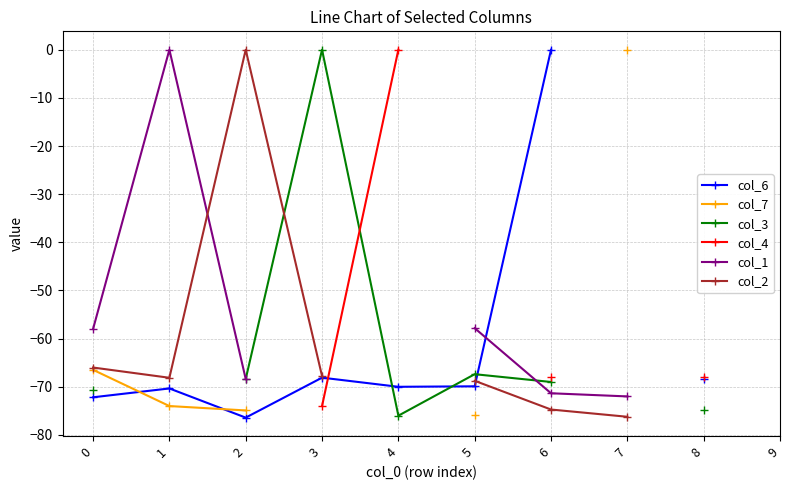

What is the value of the col_4 point at the 9th from the left?

-68.1